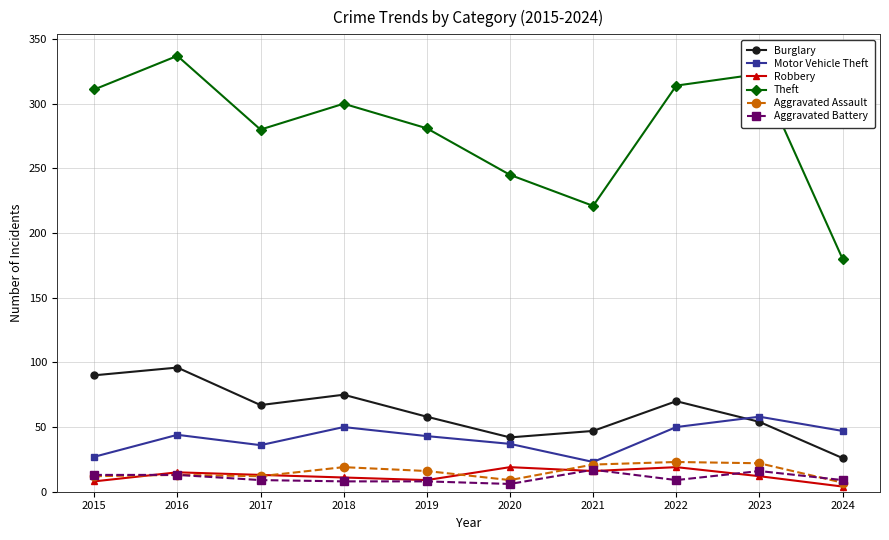

True or false: Theft and Burglary cross at least once.

False